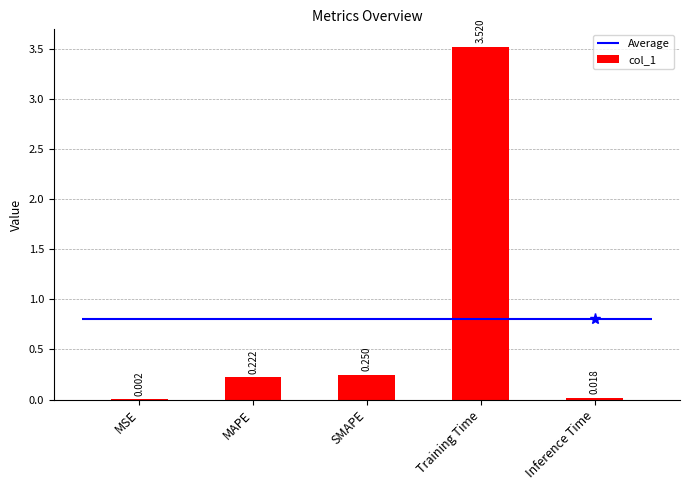

Rank the categories by value from highest to lowest.

Training Time, SMAPE, MAPE, Inference Time, MSE